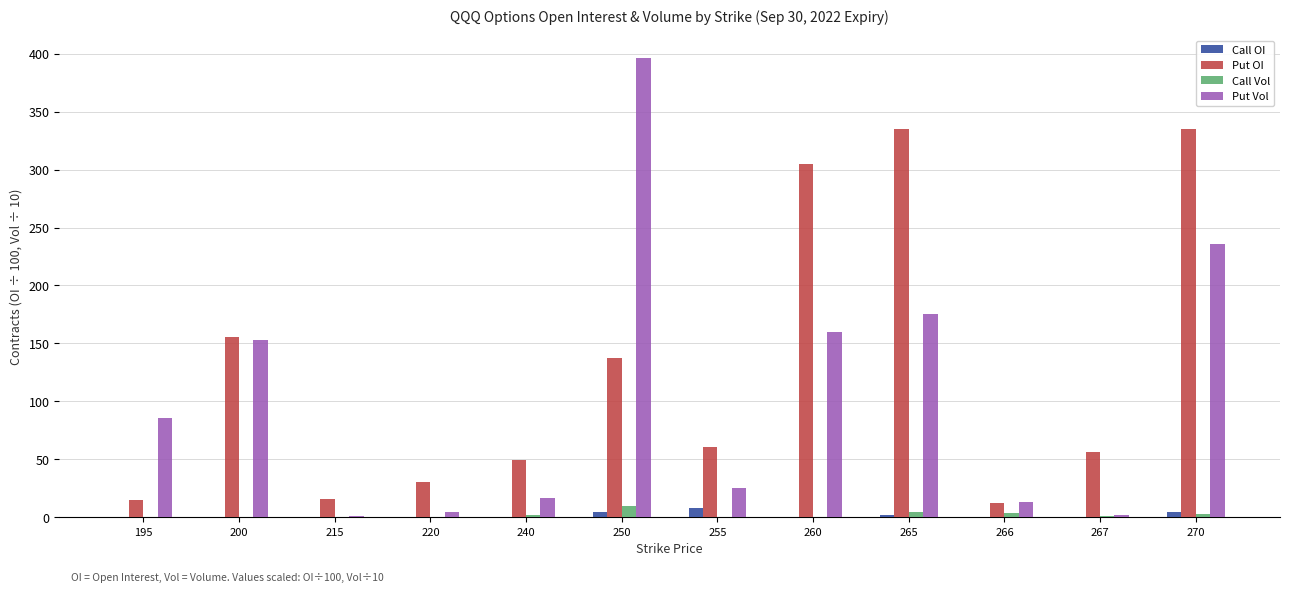

The Put Vol series shows 2.1 at 267. True or false?

True